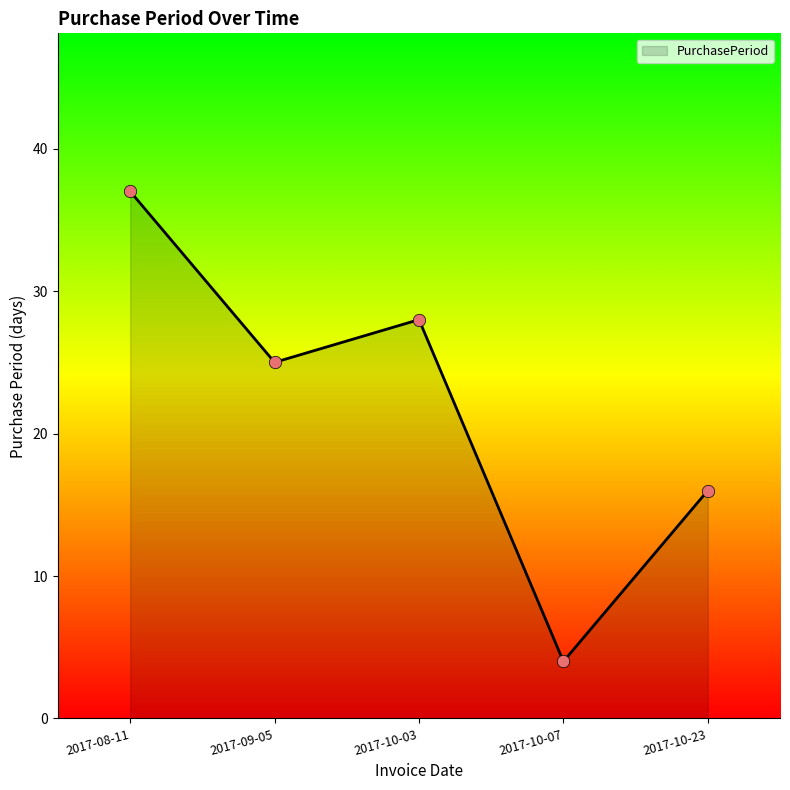

What is the change in value from 2017-08-11 to 2017-10-23?

-21